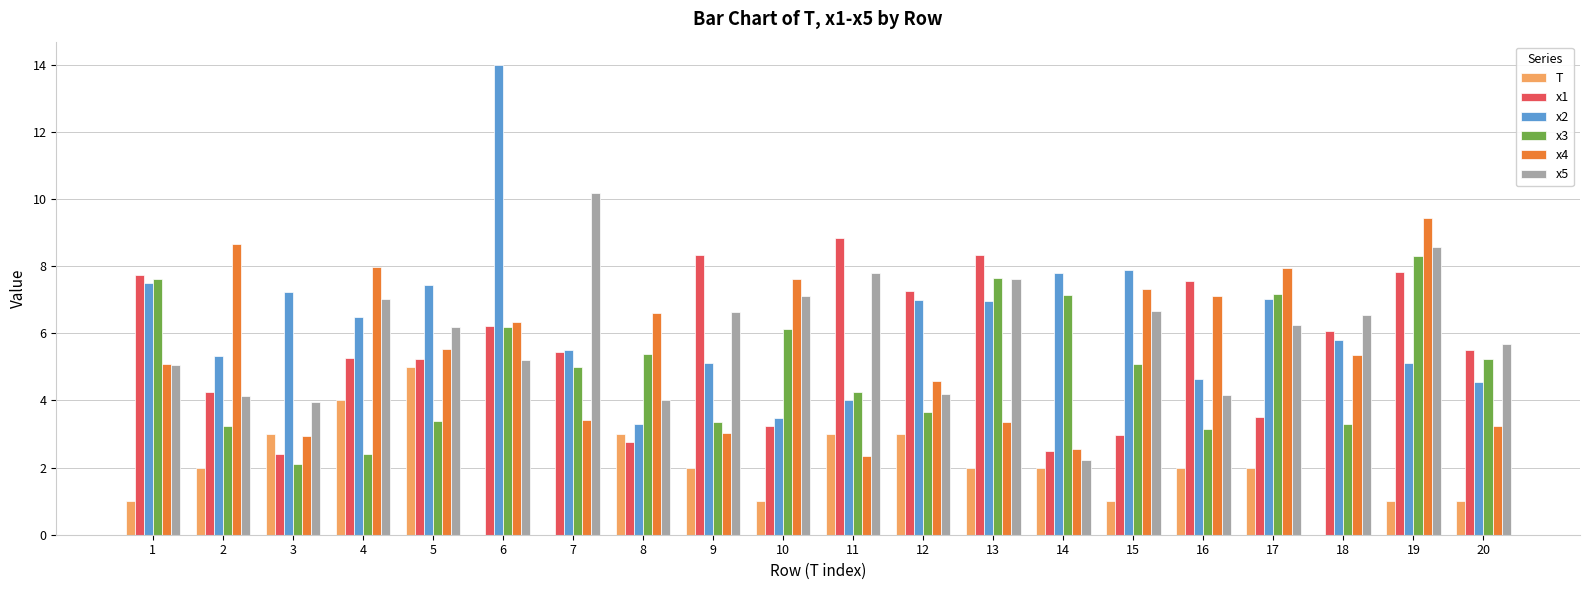

How many data points does each series have?

20